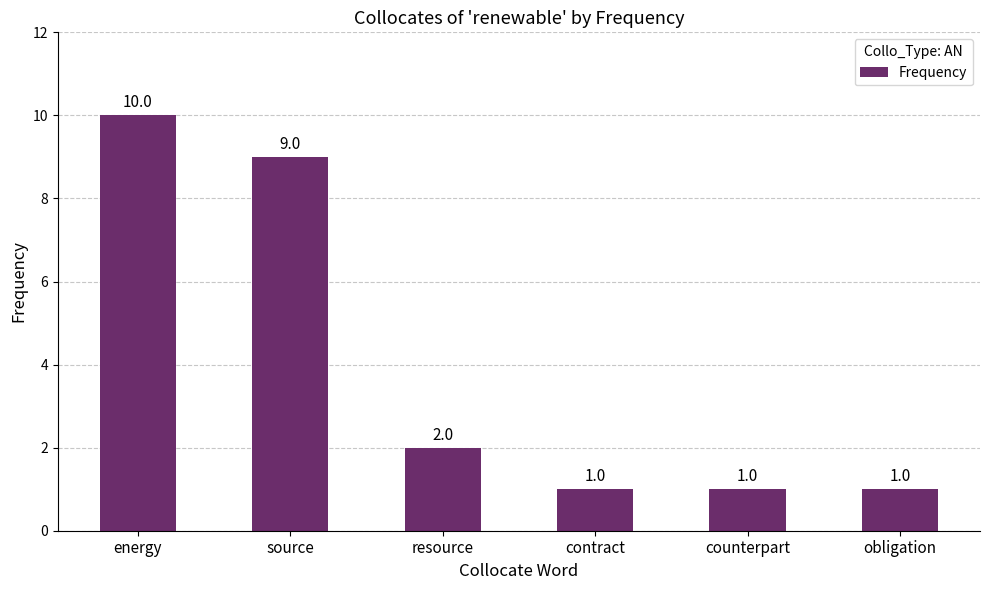

Which category has the highest value across all series?

energy